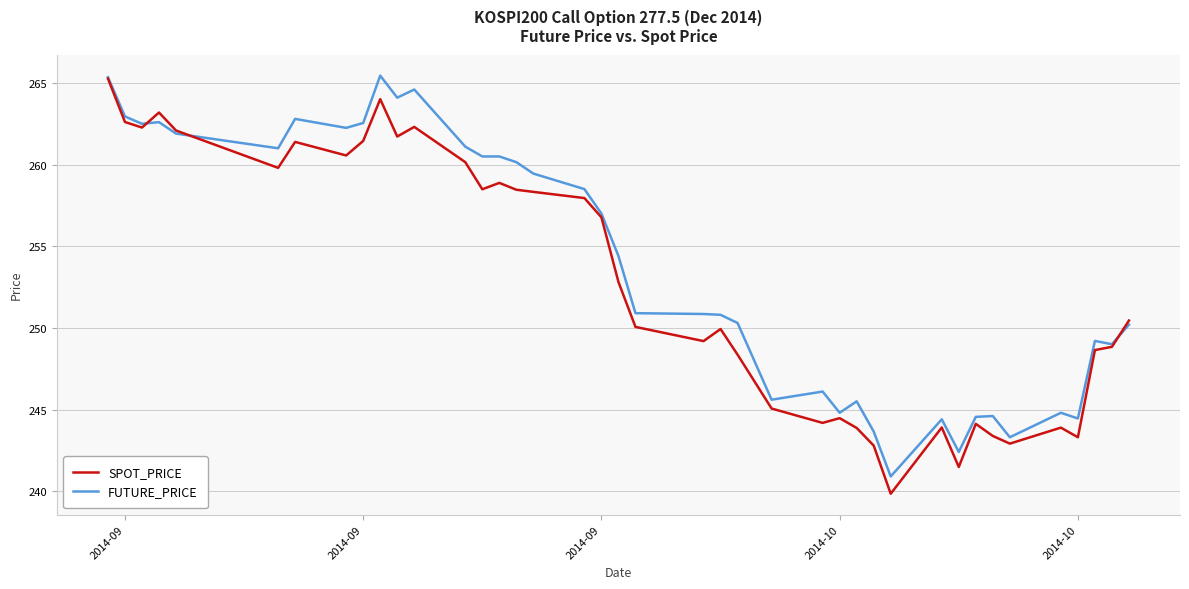

What is the highest value of the SPOT_PRICE series?

265.3